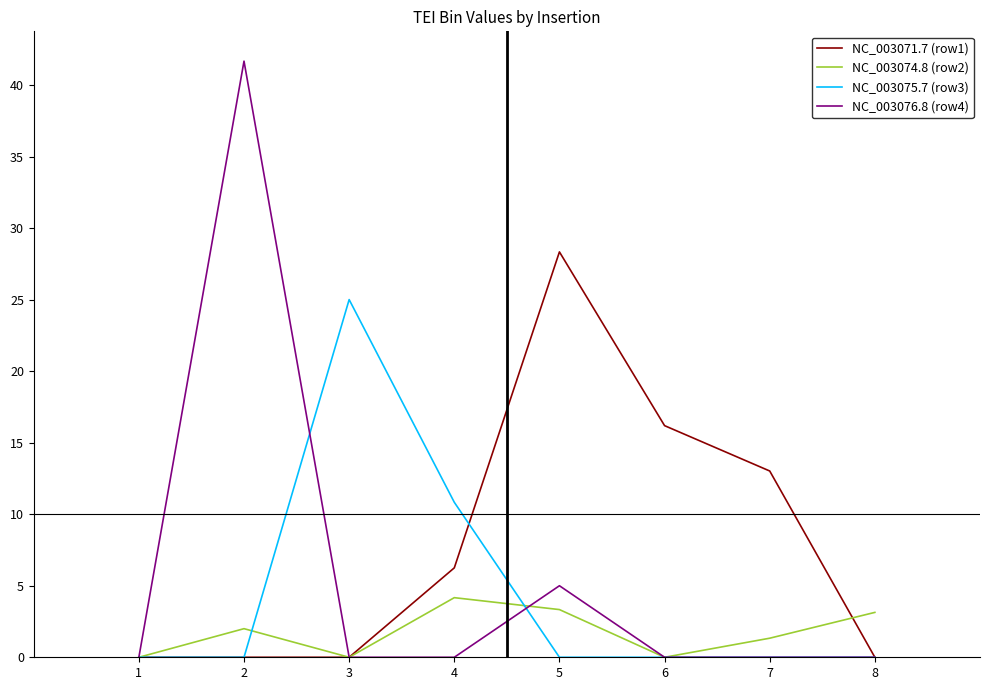

List the series in order of their peak value, lowest first.

NC_003074.8 (row2), NC_003075.7 (row3), NC_003071.7 (row1), NC_003076.8 (row4)